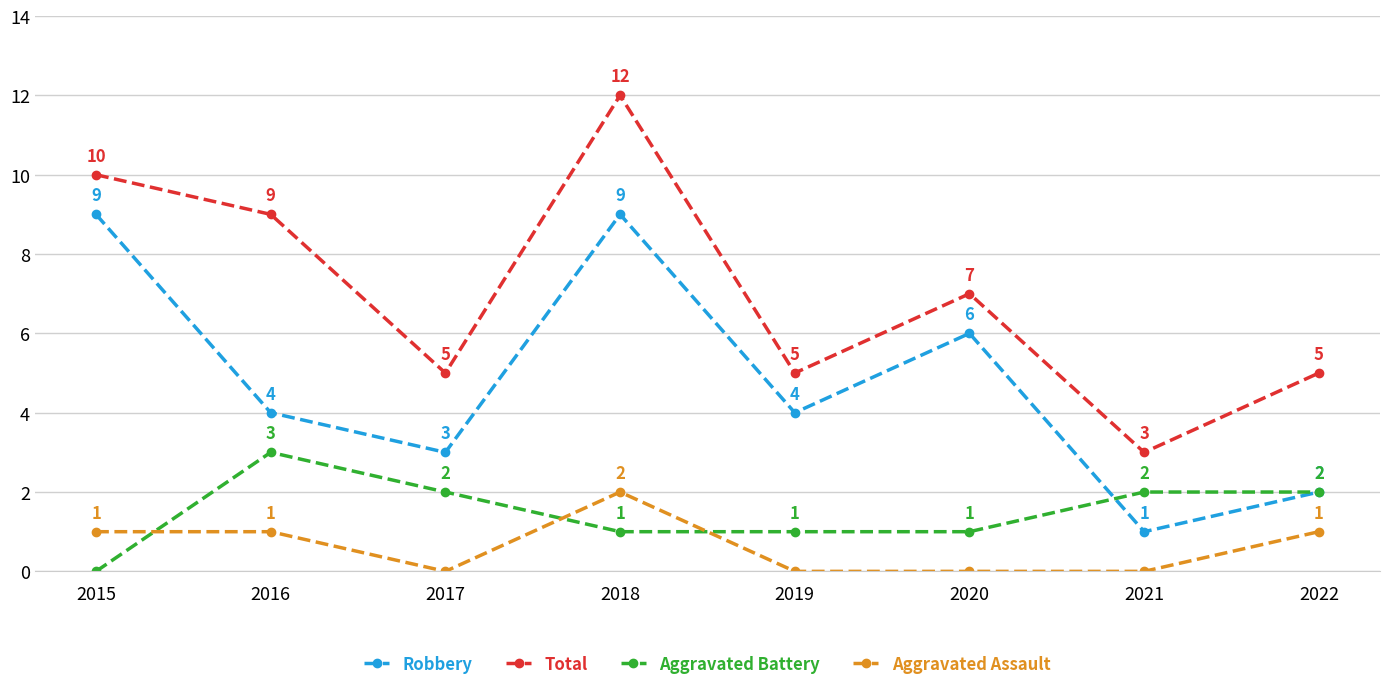

What is the sum of the Total values at 2022 and 2020?

12